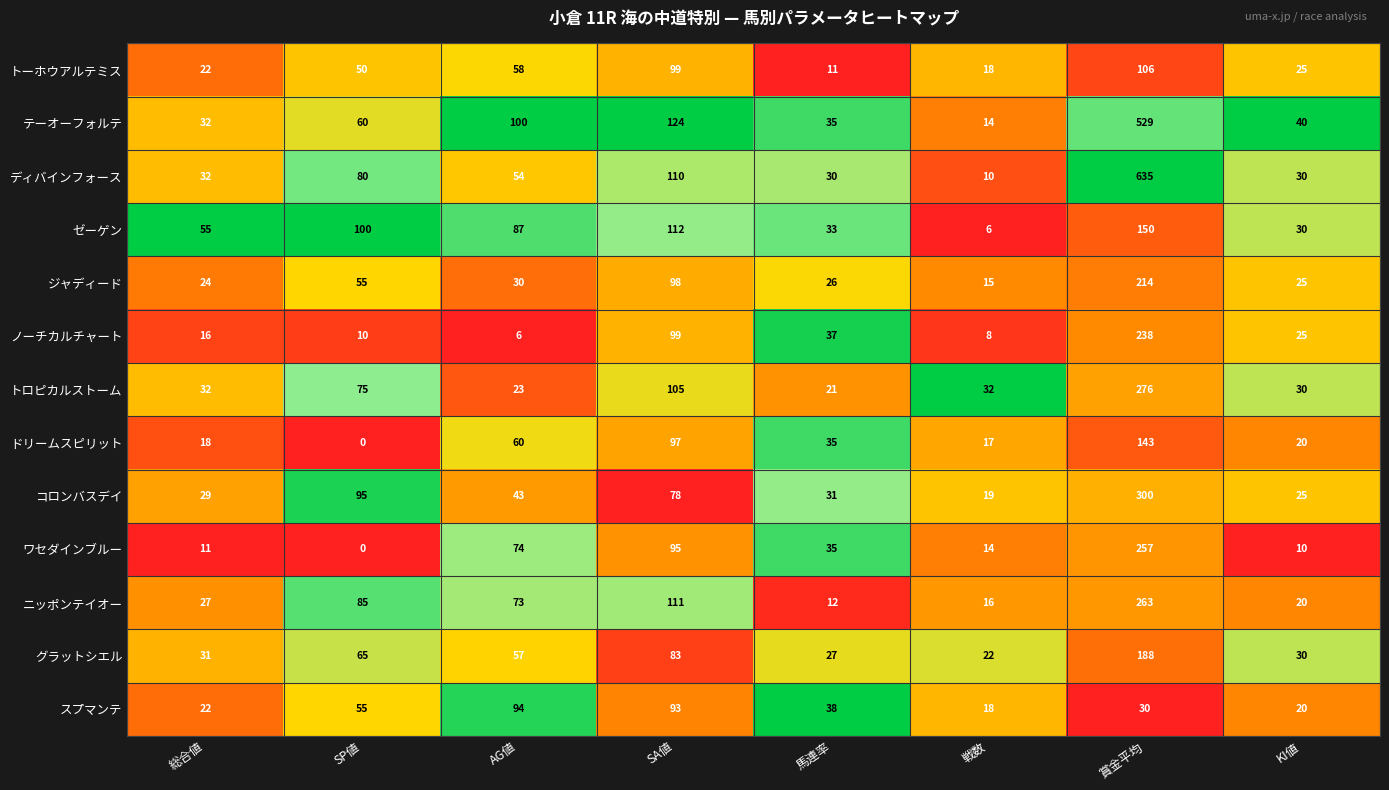

Which series changed the most between 賞金平均 and KI値?

ディバインフォース